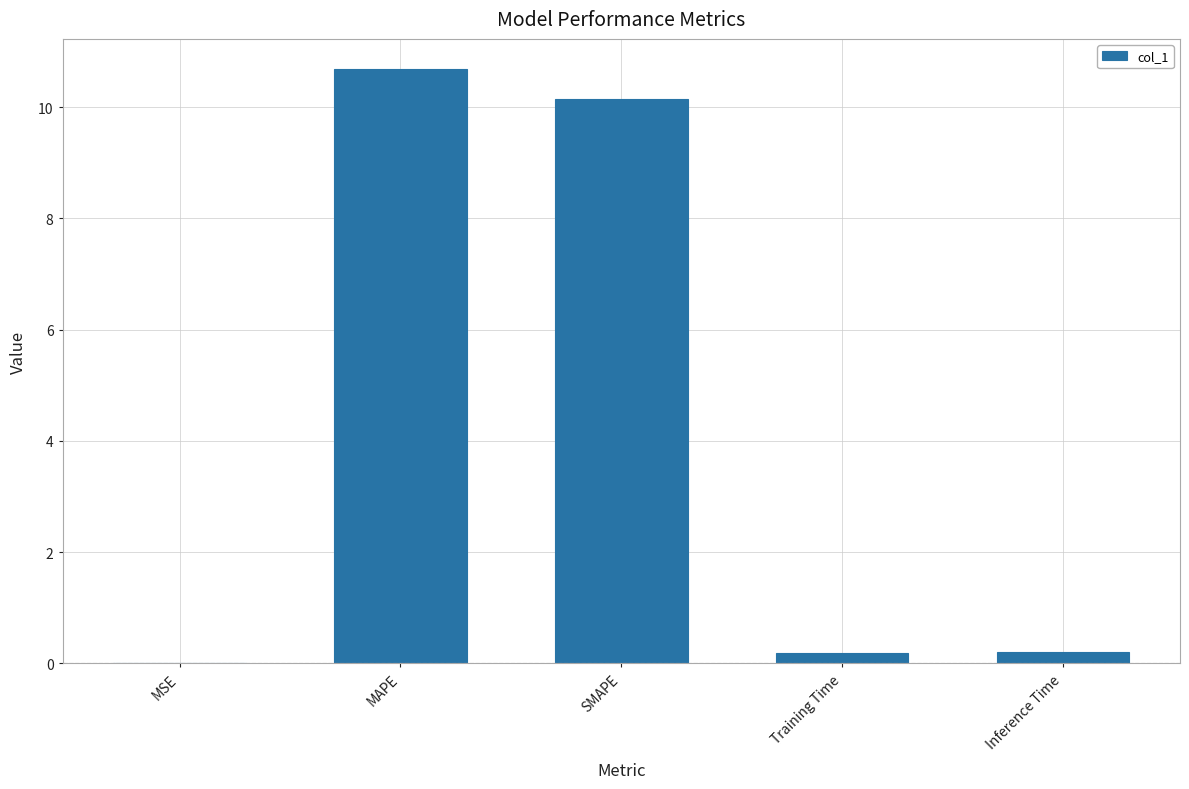

What is the greatest value displayed?

10.7